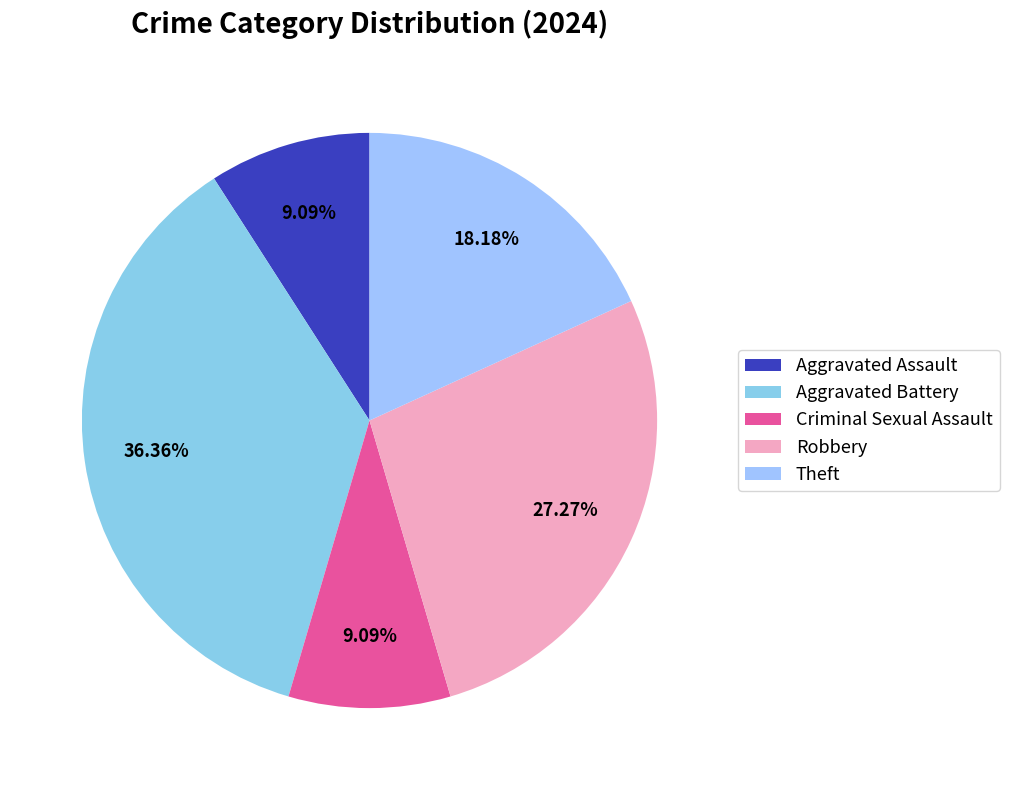

What is the largest slice in the pie chart?

Aggravated Battery